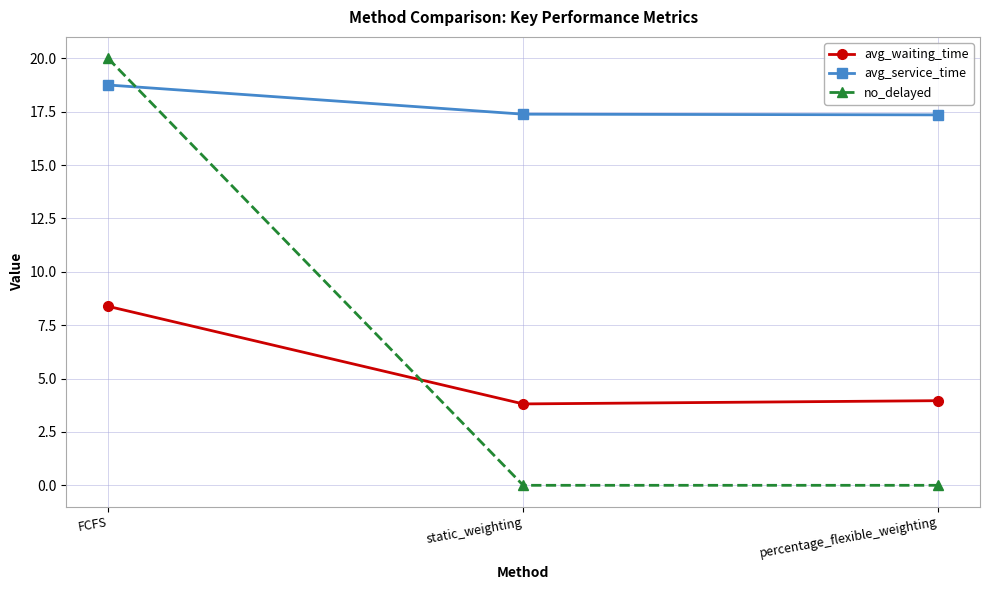

At which category is the sum across all series the highest?

FCFS